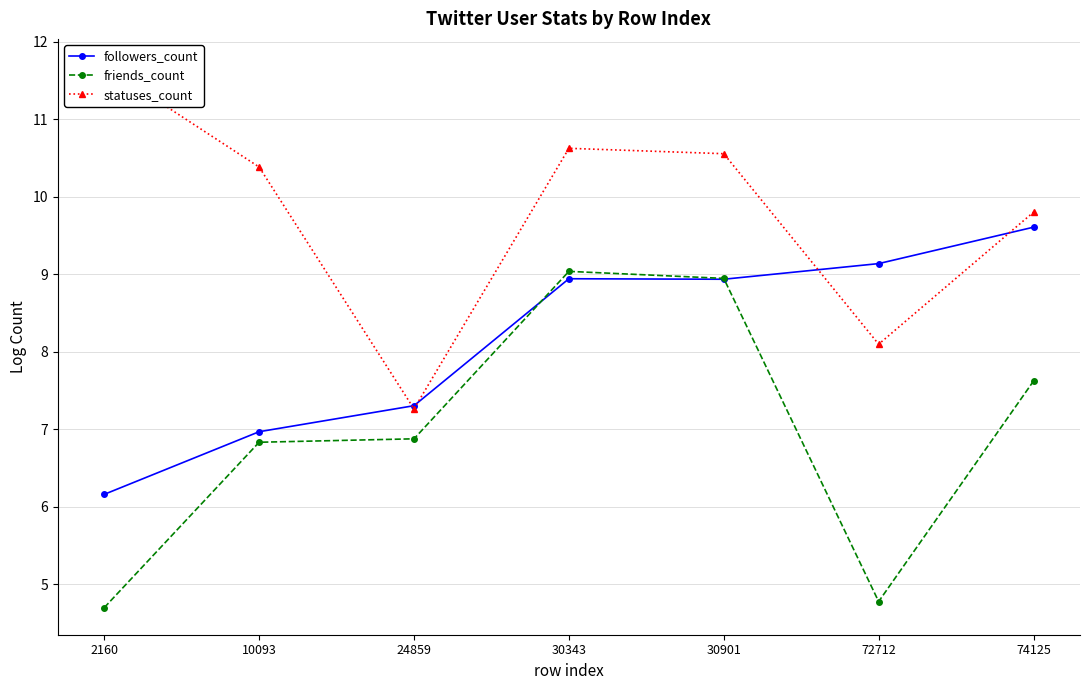

True or false: statuses_count has a value of 5.9 at 30901.

False